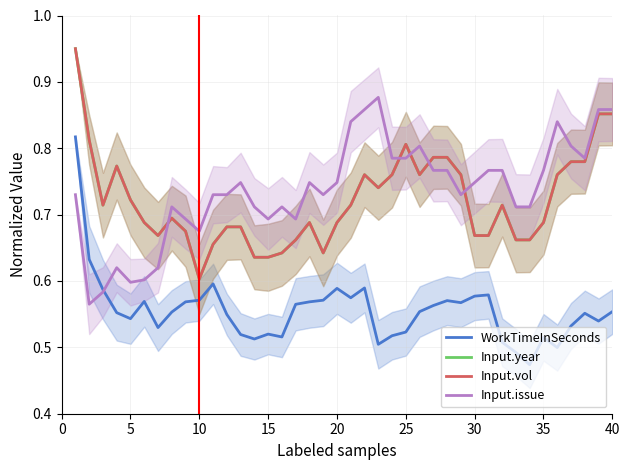

How many data points does each series have?

40